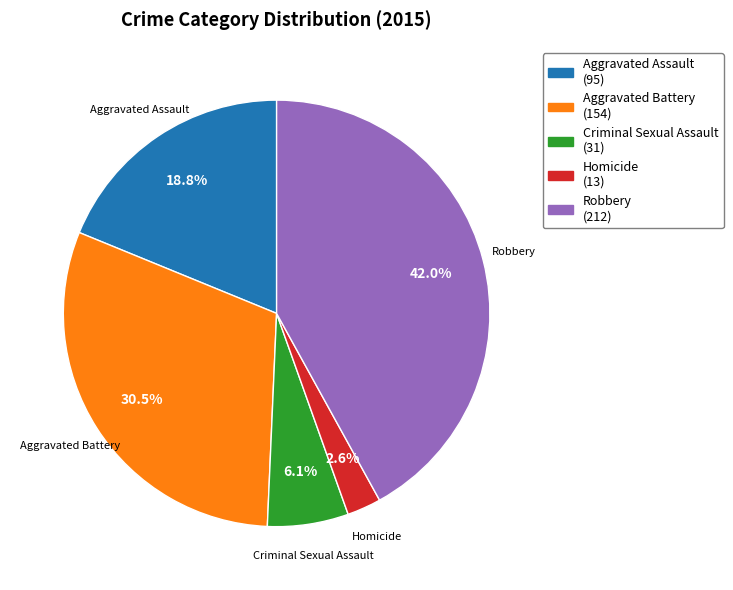

Which category has the smallest portion of the pie?

Homicide